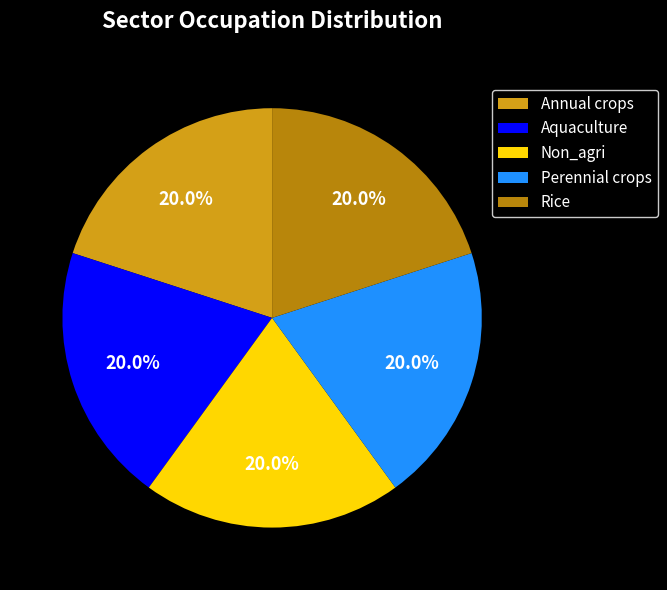

To the nearest percent, what percentage of the pie is Rice?

20%